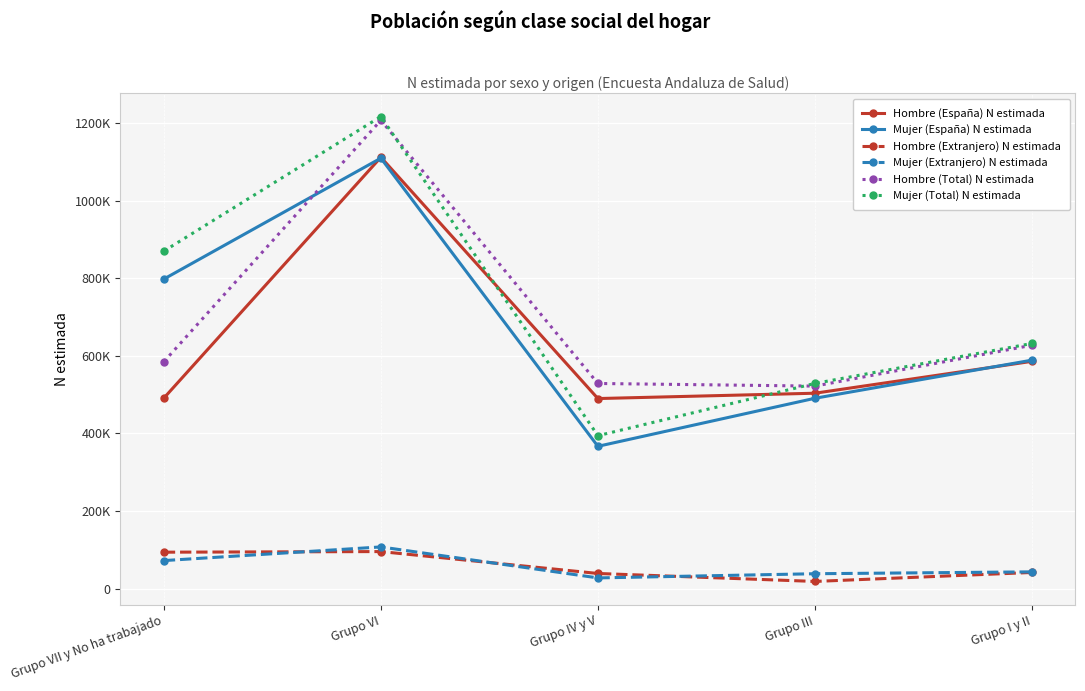

The Hombre (España) N estimada series shows 1687573 at Grupo VI. True or false?

False